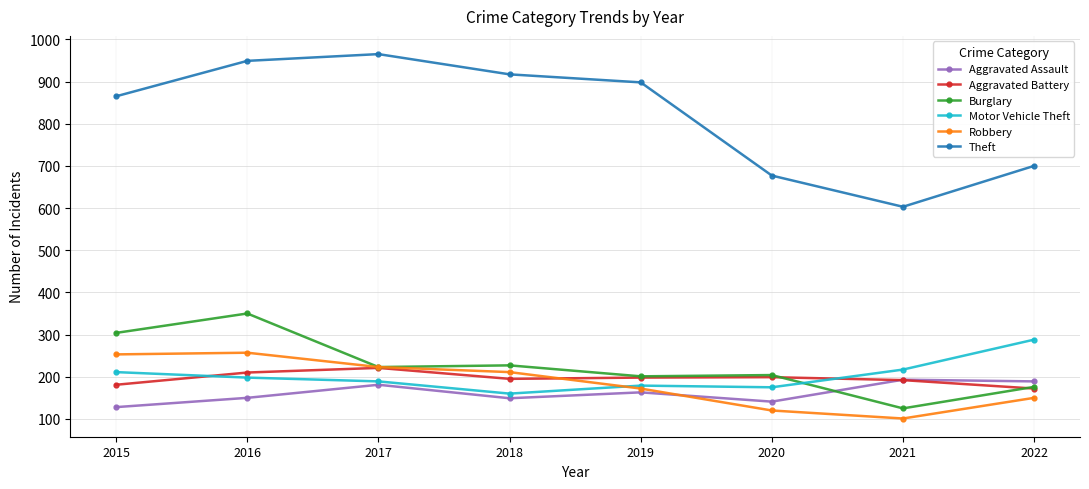

True or false: Aggravated Battery has a value of 172 at 2022.

True